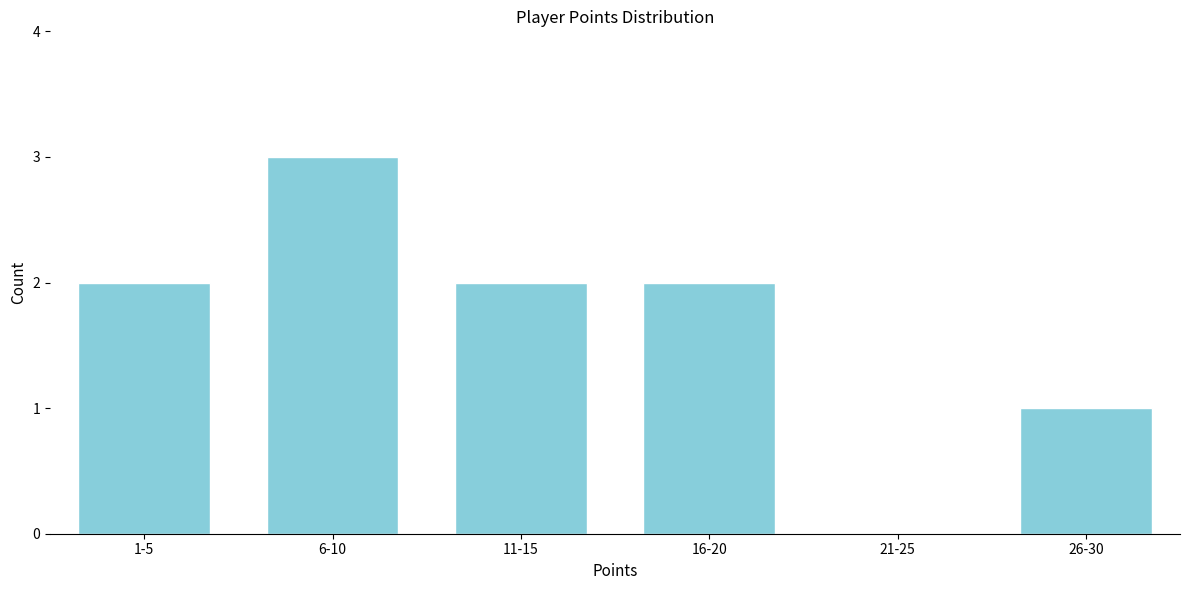

Reading left to right, transcribe all the data shown in this chart.

1-5=2	6-10=3	11-15=2	16-20=2	21-25=0	26-30=1